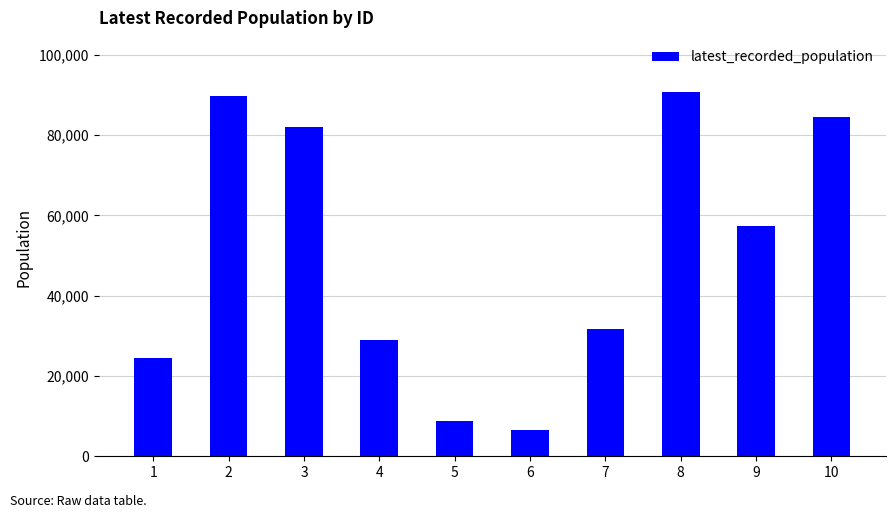

Reading left to right, extract all data points from this chart.

1=24435	2=89676	3=82086	4=28863	5=8786	6=6649	7=31619	8=90647	9=57315	10=84645